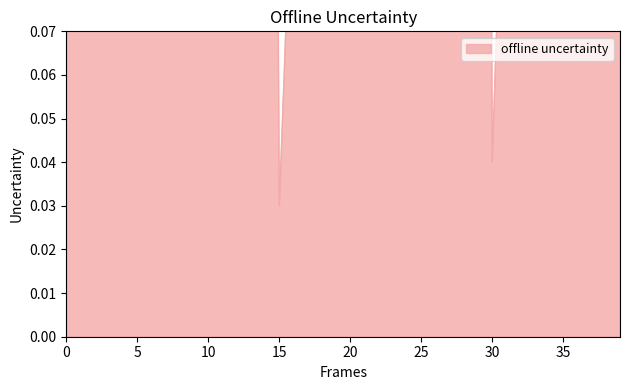

The value of species_0 at 2 is 0.2. True or false?

False